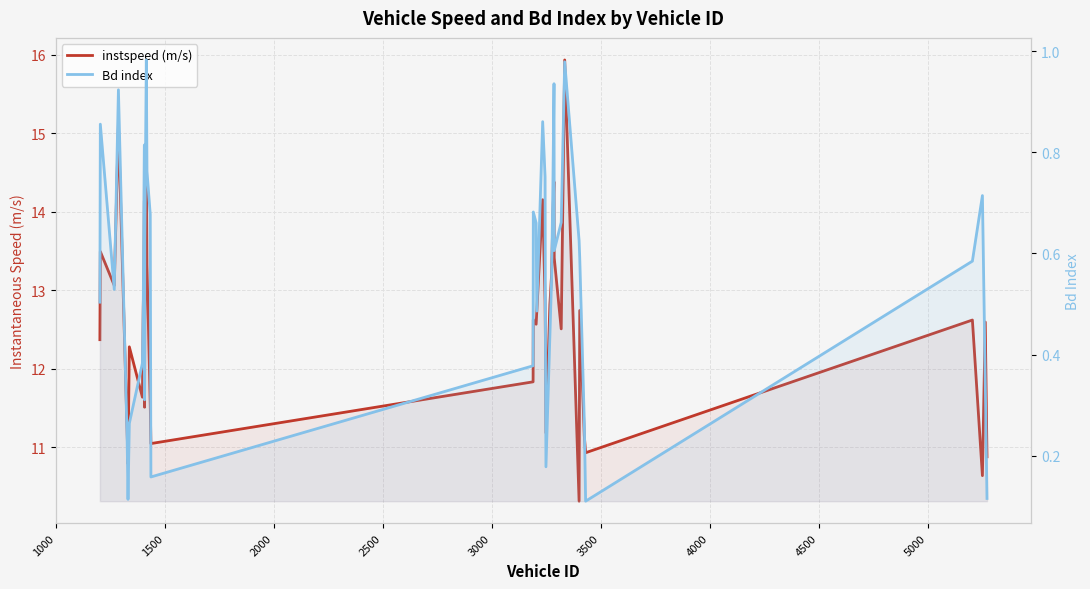

Is the value of instspeed (m/s) at 1000 greater than the value of Bd index at 4000?

Yes